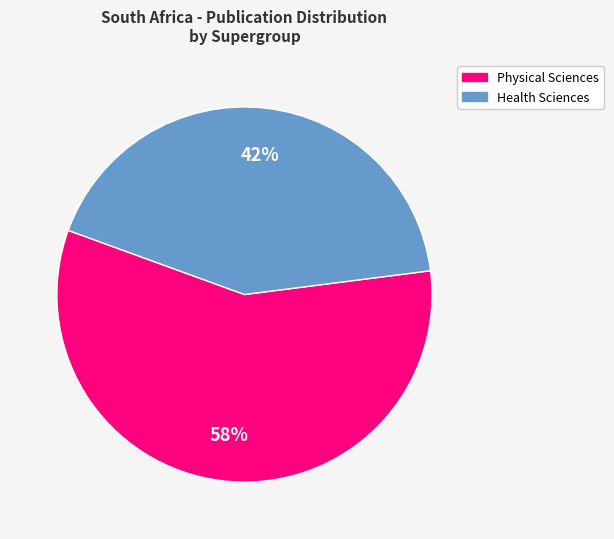

Is there any slice that represents more than half of the pie?

Yes